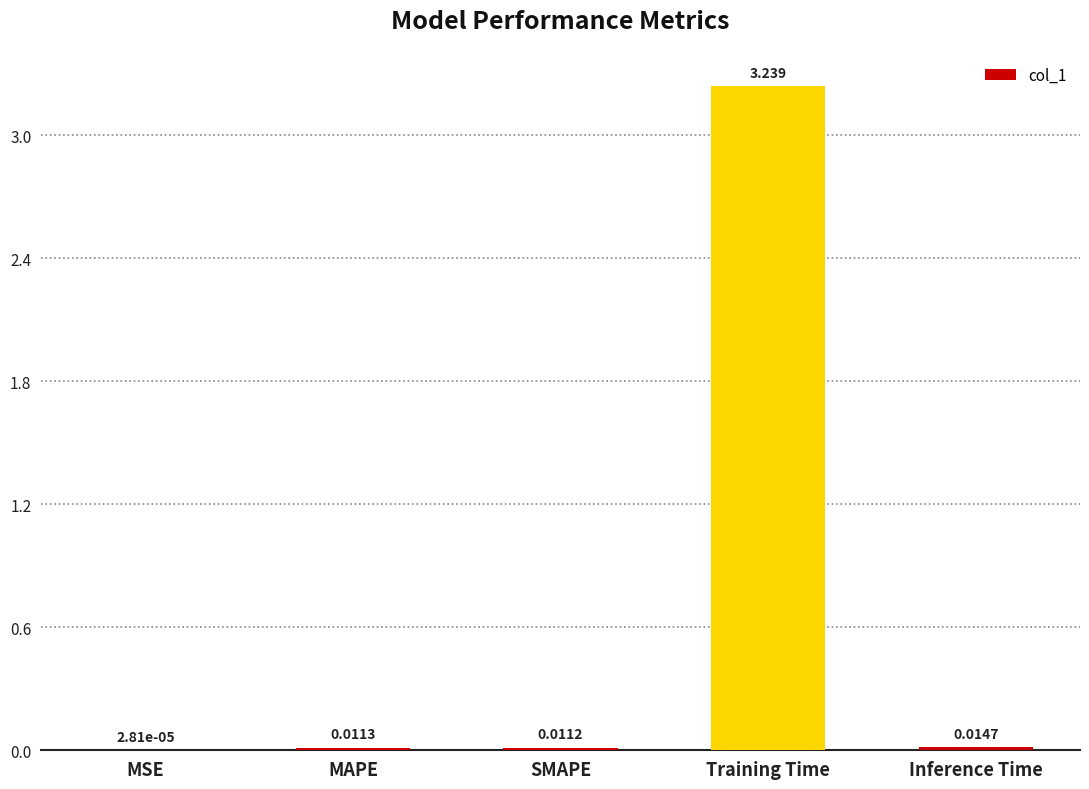

Which has a higher value, MSE or Inference Time?

Inference Time